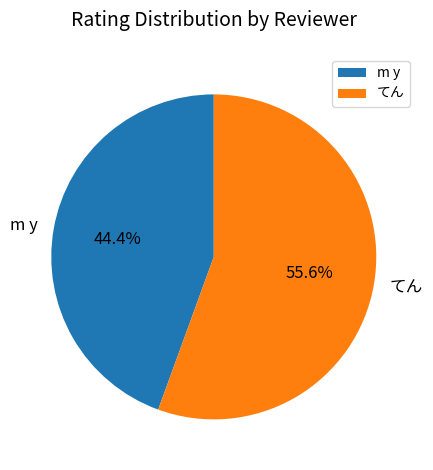

Is it true that てん is 56% of the pie?

True